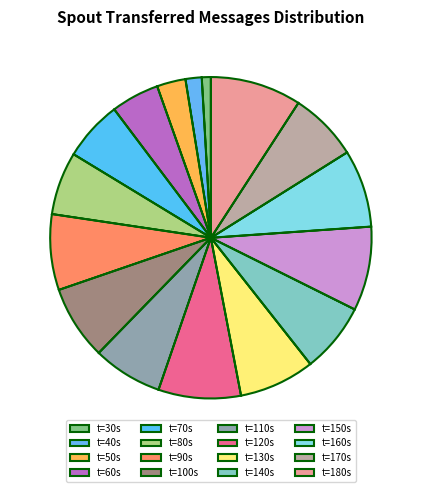

How many slices are in this pie chart?

16